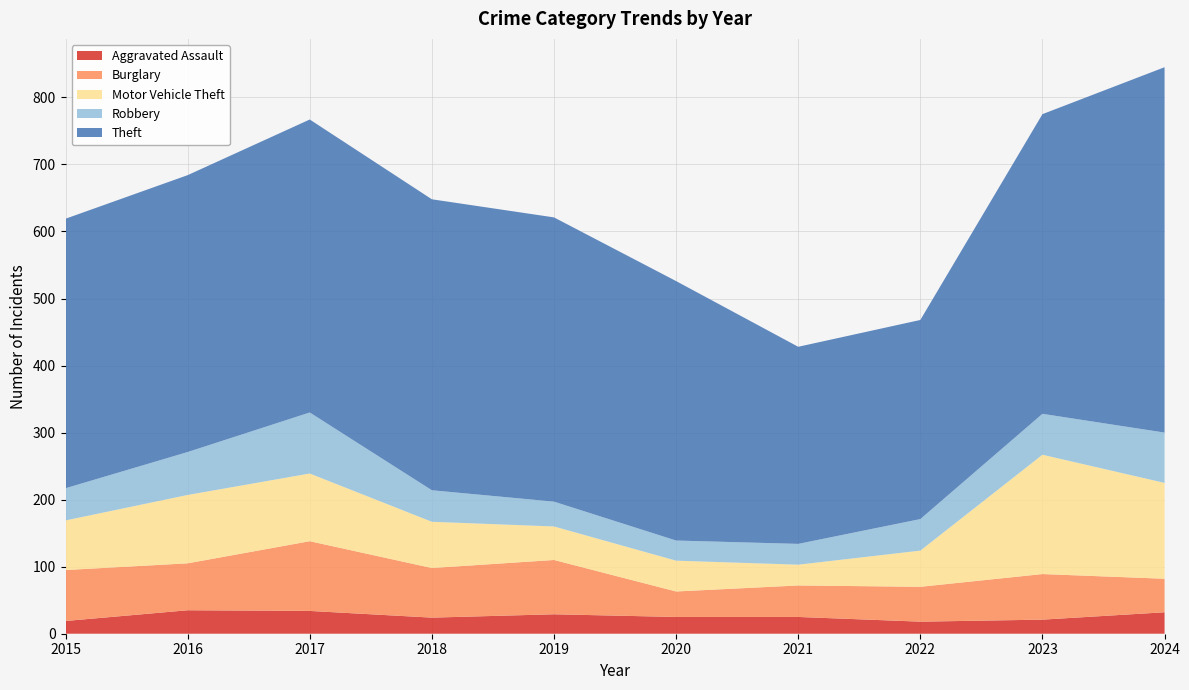

Reading left to right, transcribe all the data shown in this chart.

Aggravated Assault: 2015=19	2016=35	2017=34	2018=24	2019=29	2020=25	2021=25	2022=18	2023=21	2024=32
Burglary: 2015=76	2016=70	2017=104	2018=74	2019=81	2020=38	2021=47	2022=52	2023=68	2024=50
Motor Vehicle Theft: 2015=74	2016=102	2017=101	2018=69	2019=50	2020=46	2021=31	2022=54	2023=178	2024=143
Robbery: 2015=48	2016=64	2017=91	2018=47	2019=37	2020=30	2021=31	2022=47	2023=61	2024=75
Theft: 2015=402	2016=413	2017=437	2018=434	2019=424	2020=387	2021=294	2022=297	2023=447	2024=545